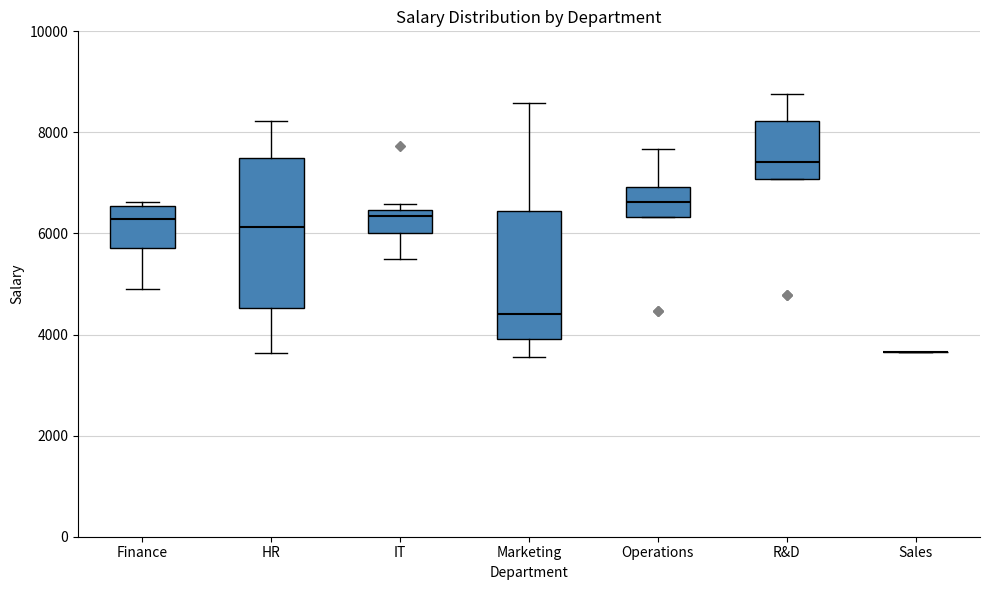

Reading left to right, read every box against the y-axis: the position of its median line, the range the box covers, and the ends of its whiskers. The values are not printed on the chart, so give them approximately, as read against the axis.

Finance: median 6200, box 5800 to 6600, whiskers 4800 to 6600 (just above the box's upper edge)
HR: median 6200, box 4600 to 7400, whiskers 3600 to 8200
IT: median 6400 (just below the box's upper edge), box 6000 to 6400, whiskers 5600 to 6600
Marketing: median 4400, box 4000 to 6400, whiskers 3600 to 8600
Operations: median 6600, box 6400 to 7000, whiskers 6400 to 7600
R&D: median 7400, box 7000 to 8200, whiskers 7000 to 8800
Sales: box collapsed to a line at 3600, whiskers 3600 to 3600